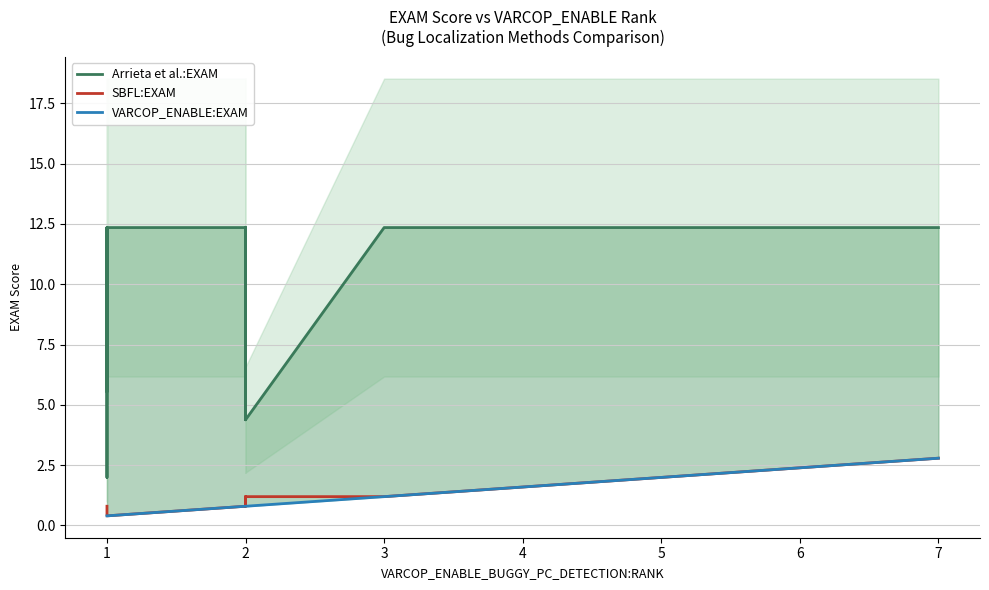

Does the chart display data point markers on the line(s)?

No